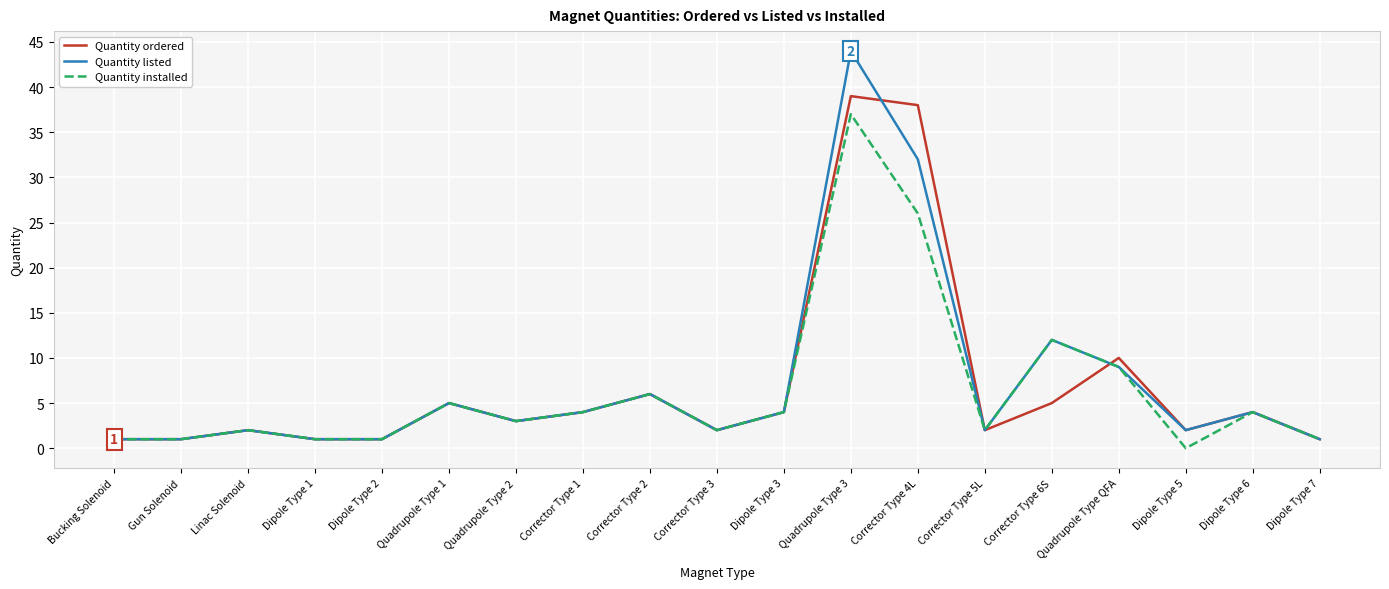

How many distinct data groups are displayed?

3